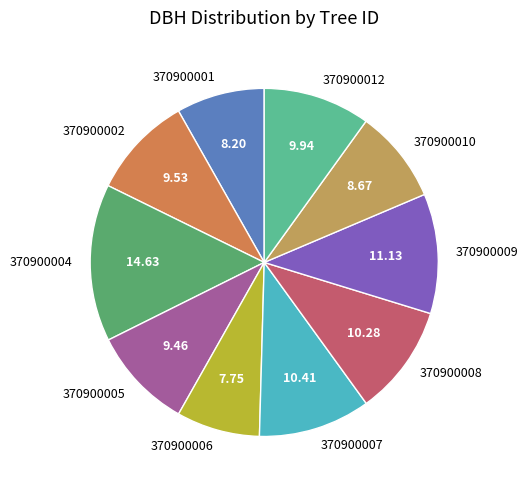

The 370900009 slice represents 3% of the pie. True or false?

False